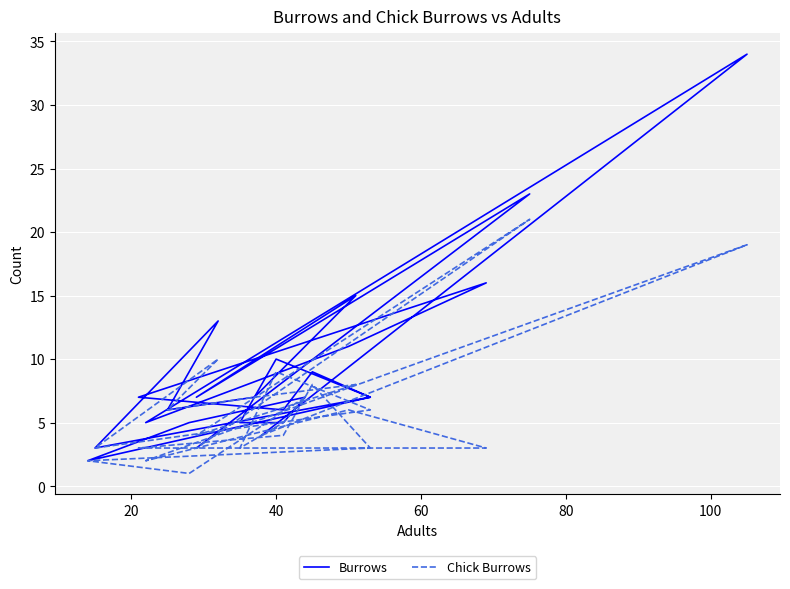

Reading left to right, extract all data points from this chart.

Burrows: 4	34	5	11	16	10	7	6	9	7	2	5	7	5	5	10	7	3	13	6	7	15	7	23	3
Chick Burrows: 4	19	2	6	3	3	3	4	8	3	2	1	7	5	3	9	6	3	10	6	7	8	4	21	3